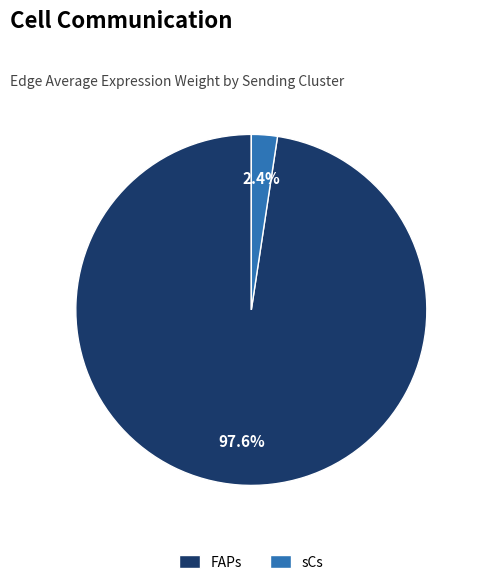

To the nearest percent, what percentage of the pie is FAPs?

98%